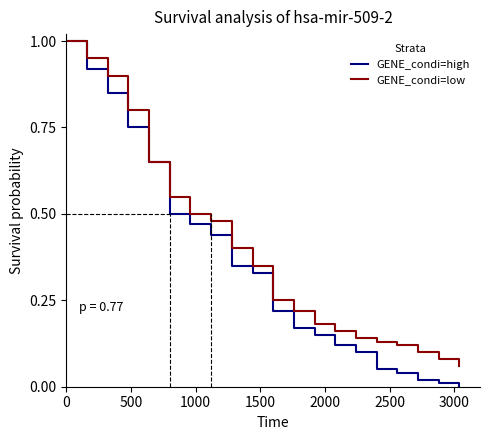

What is the maximum value shown in the chart?

1.0